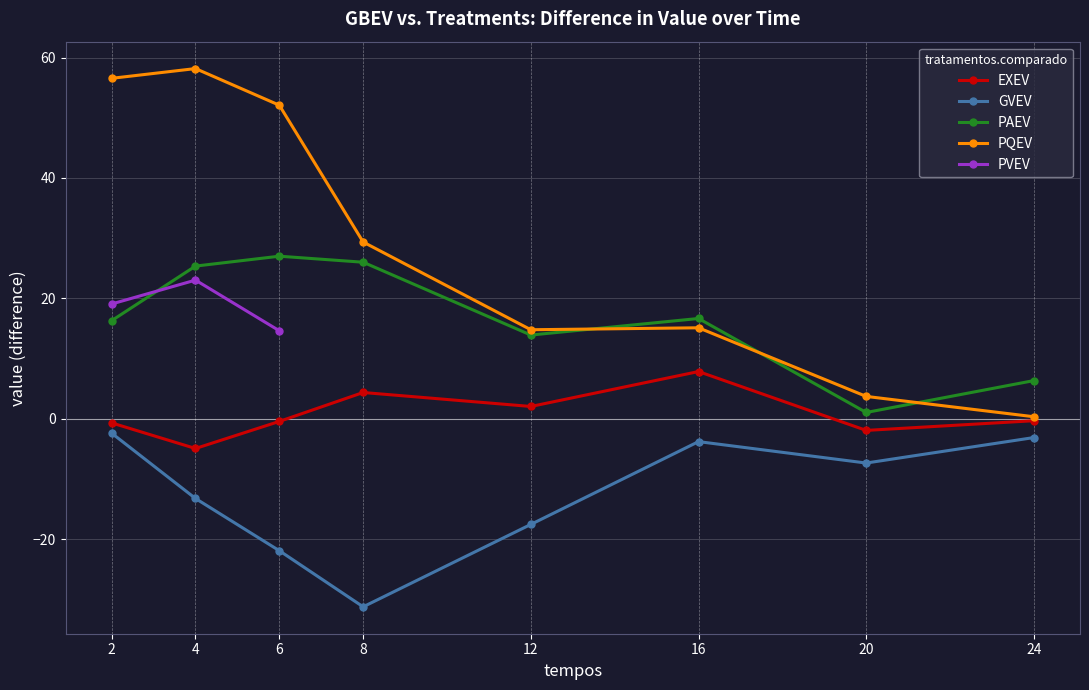

Between 4 and 20, which series saw the biggest shift?

PQEV